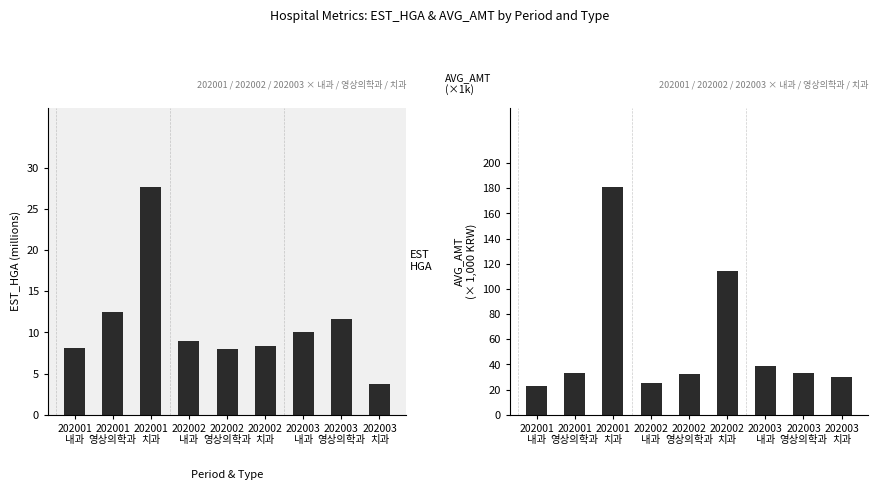

At which category is the sum across all series the highest?

202001
치과